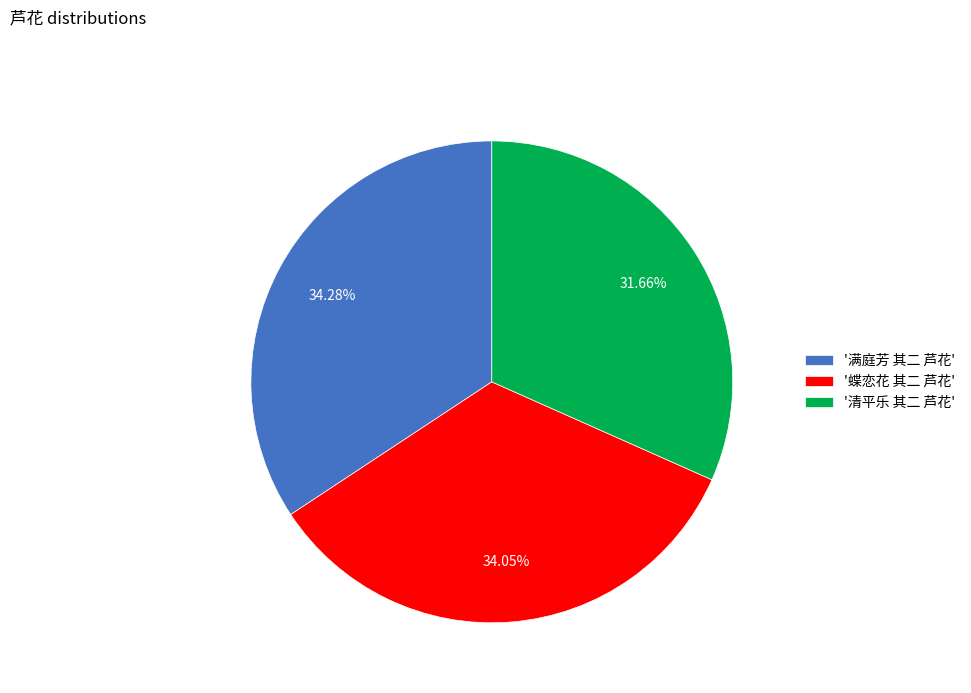

Between '蝶恋花 其二 芦花' and '清平乐 其二 芦花', which is larger?

'蝶恋花 其二 芦花'